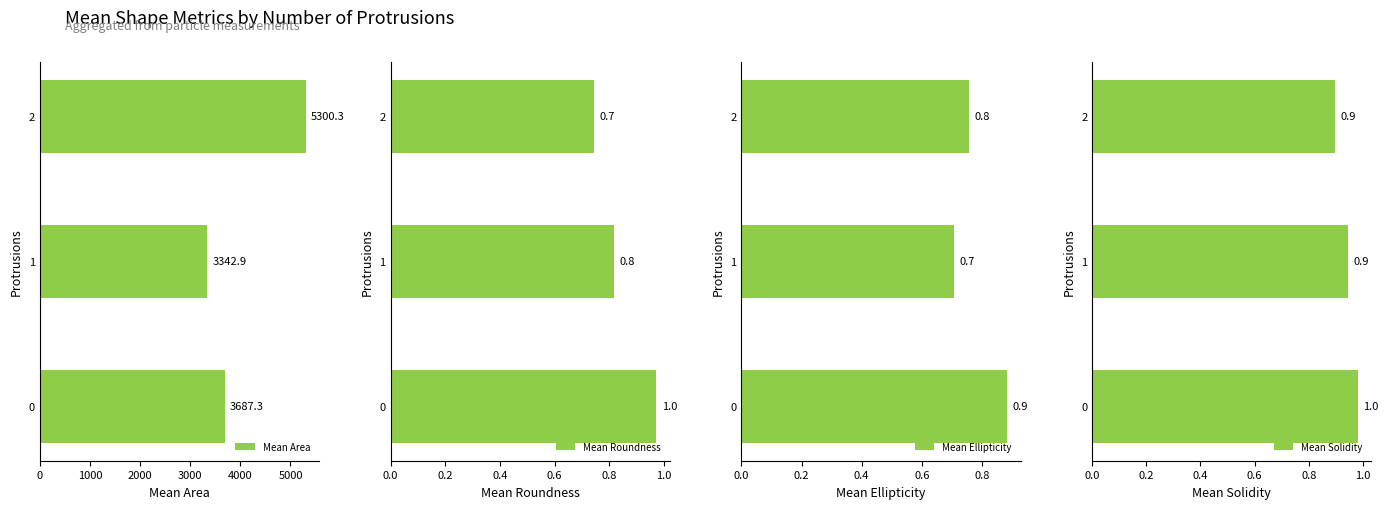

What is the average value of the Mean Area series?

4110.2